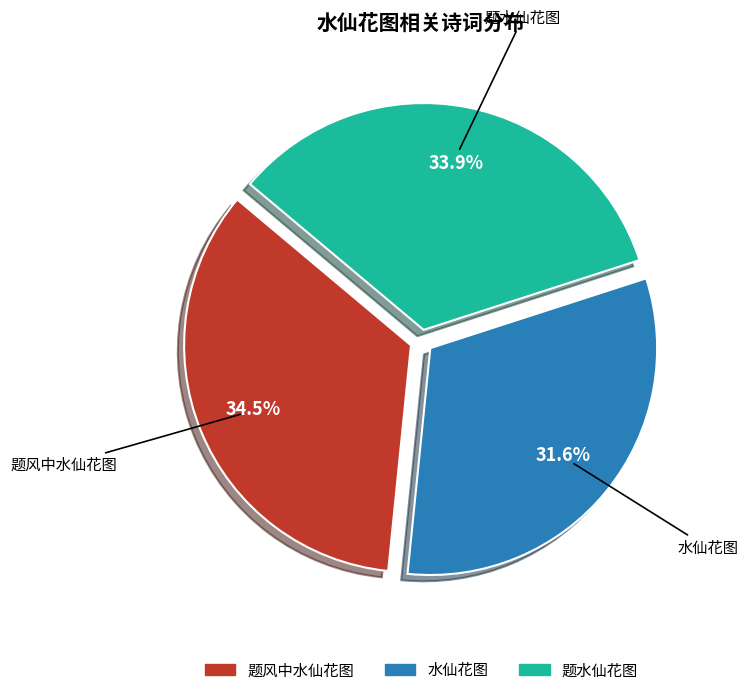

Count the number of slices in the pie.

3